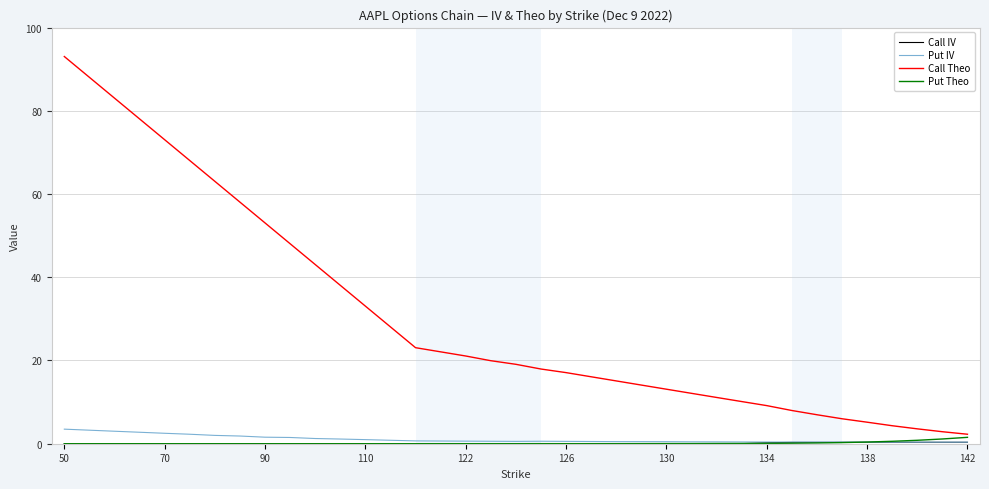

Which series has the largest total across all categories?

Call Theo